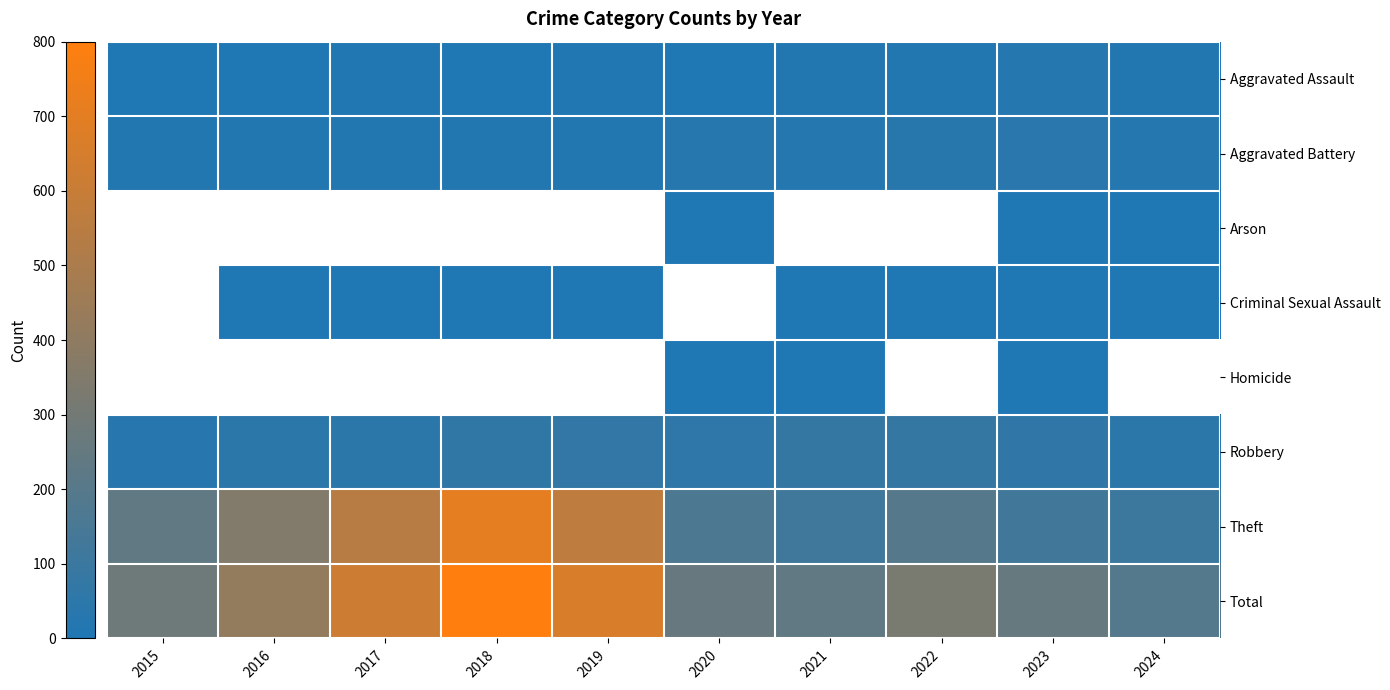

The Aggravated Battery series shows 21.4 at 2019. True or false?

False